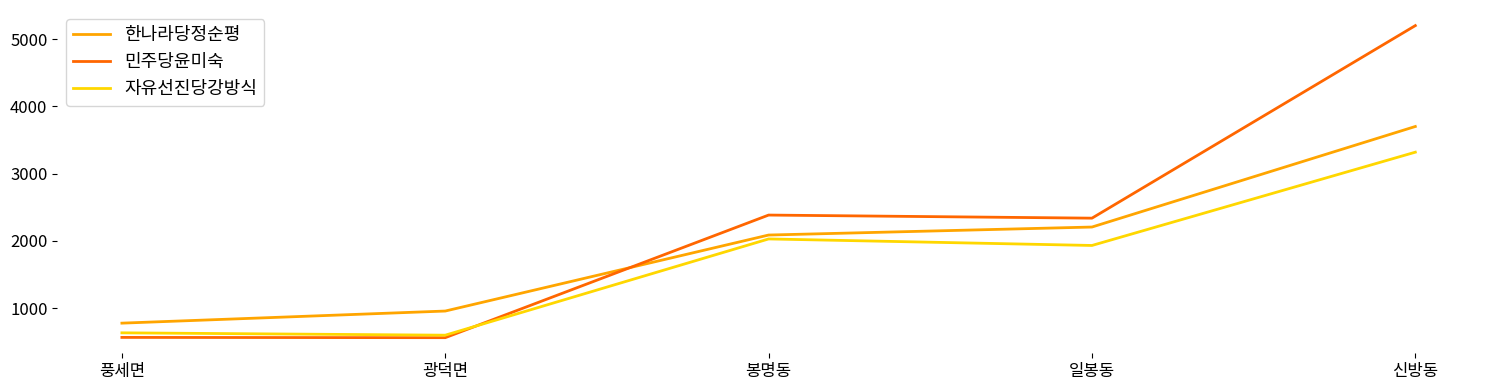

Which series has the largest total across all categories?

민주당윤미숙